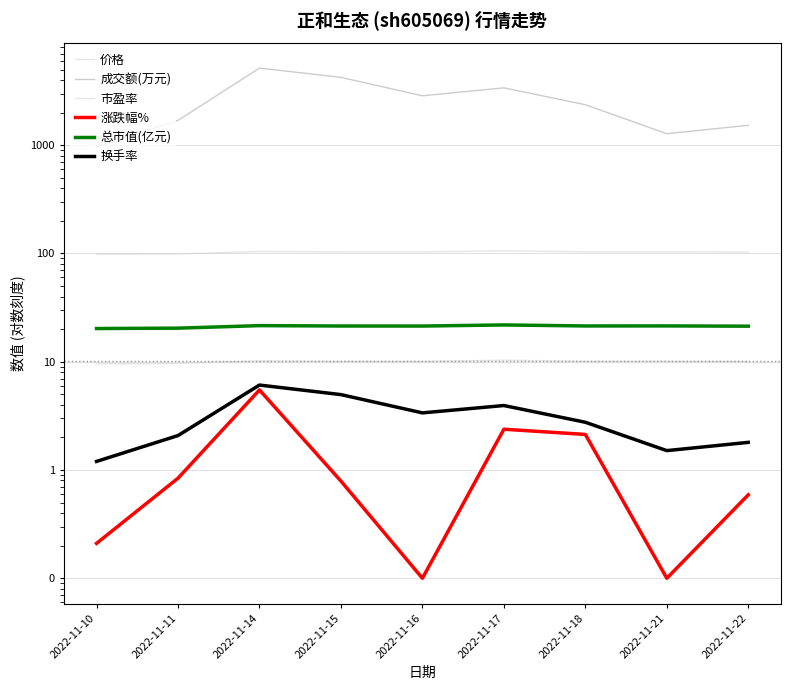

The 价格 series shows 6.8 at 2022-11-21. True or false?

False